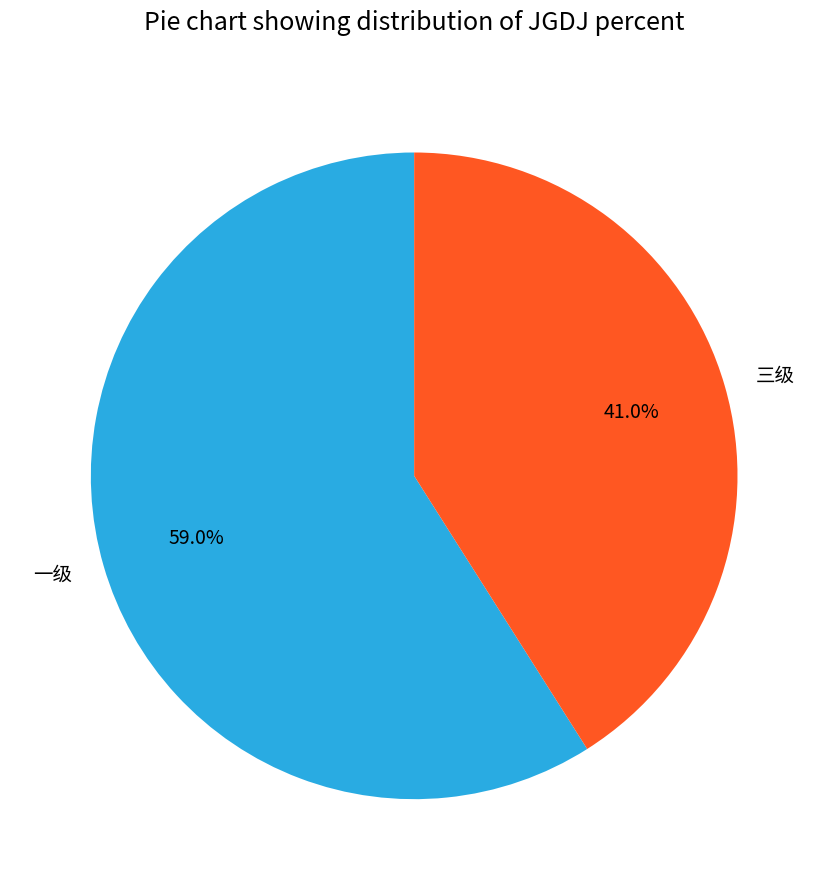

What percentage is the 三级 slice, to the nearest percent?

41%